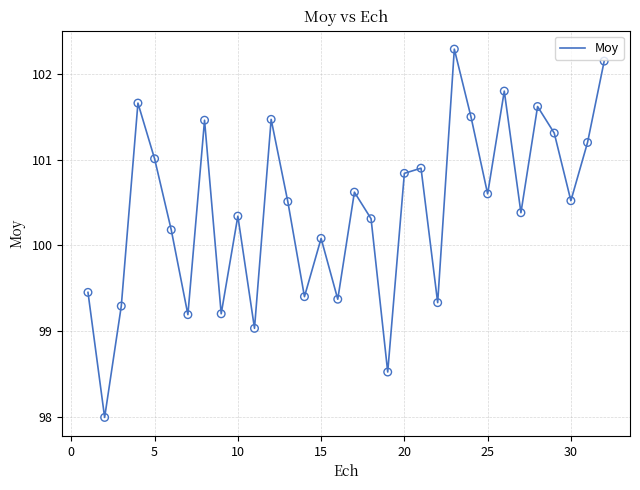

What is the difference between the maximum and minimum values?

4.3